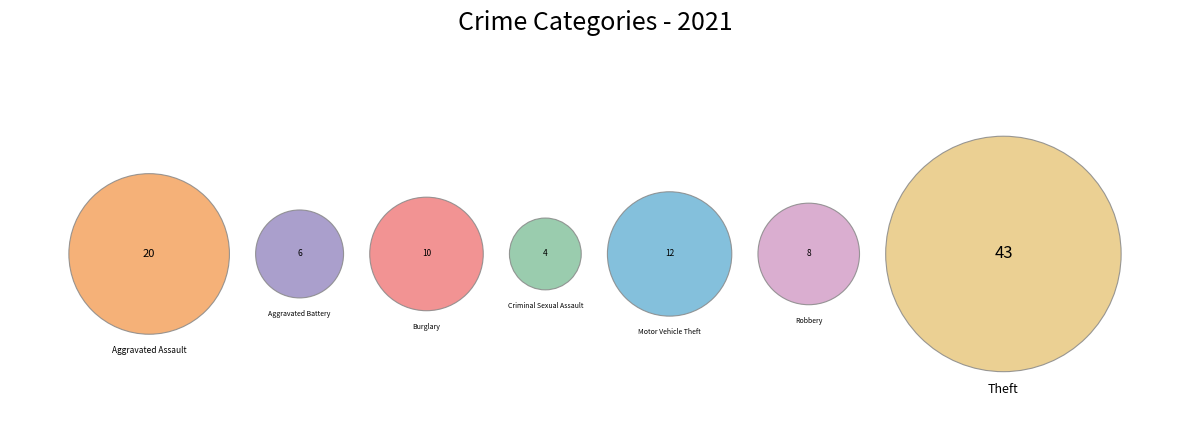

Which category has the biggest portion of the pie?

Theft